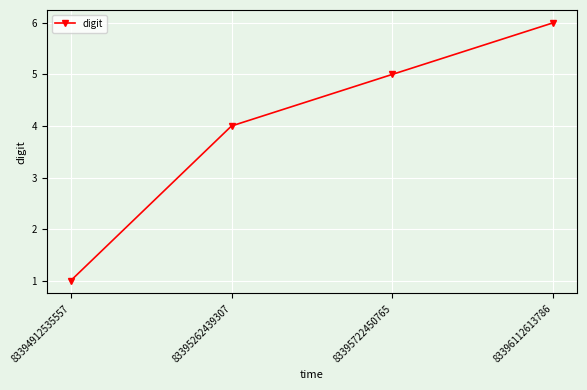

True or false: the data shows 1 at 83394912535557.

True